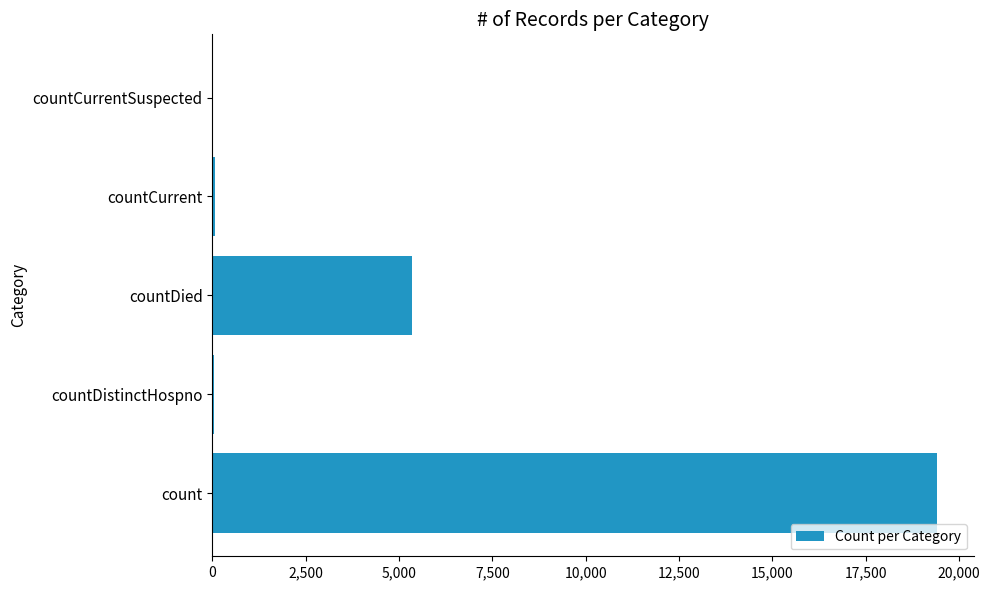

Where is the data nearest to the value 9710?

countDied